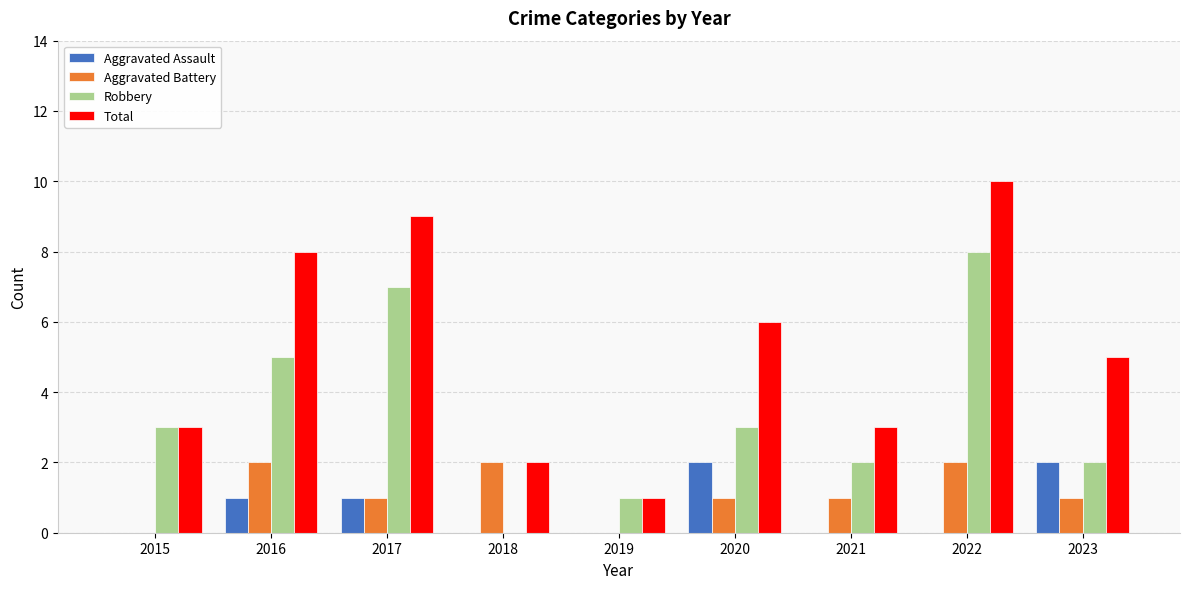

What value does the Aggravated Assault series have at 2017?

1